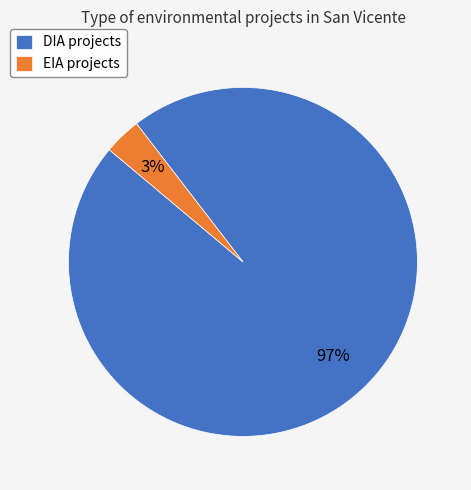

True or false: EIA accounts for 11% of the total.

False